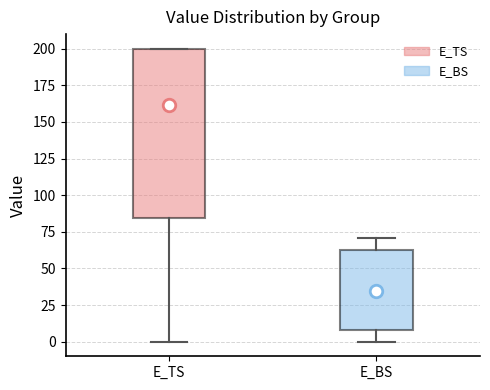

Which box's median line is the highest?

E_TS